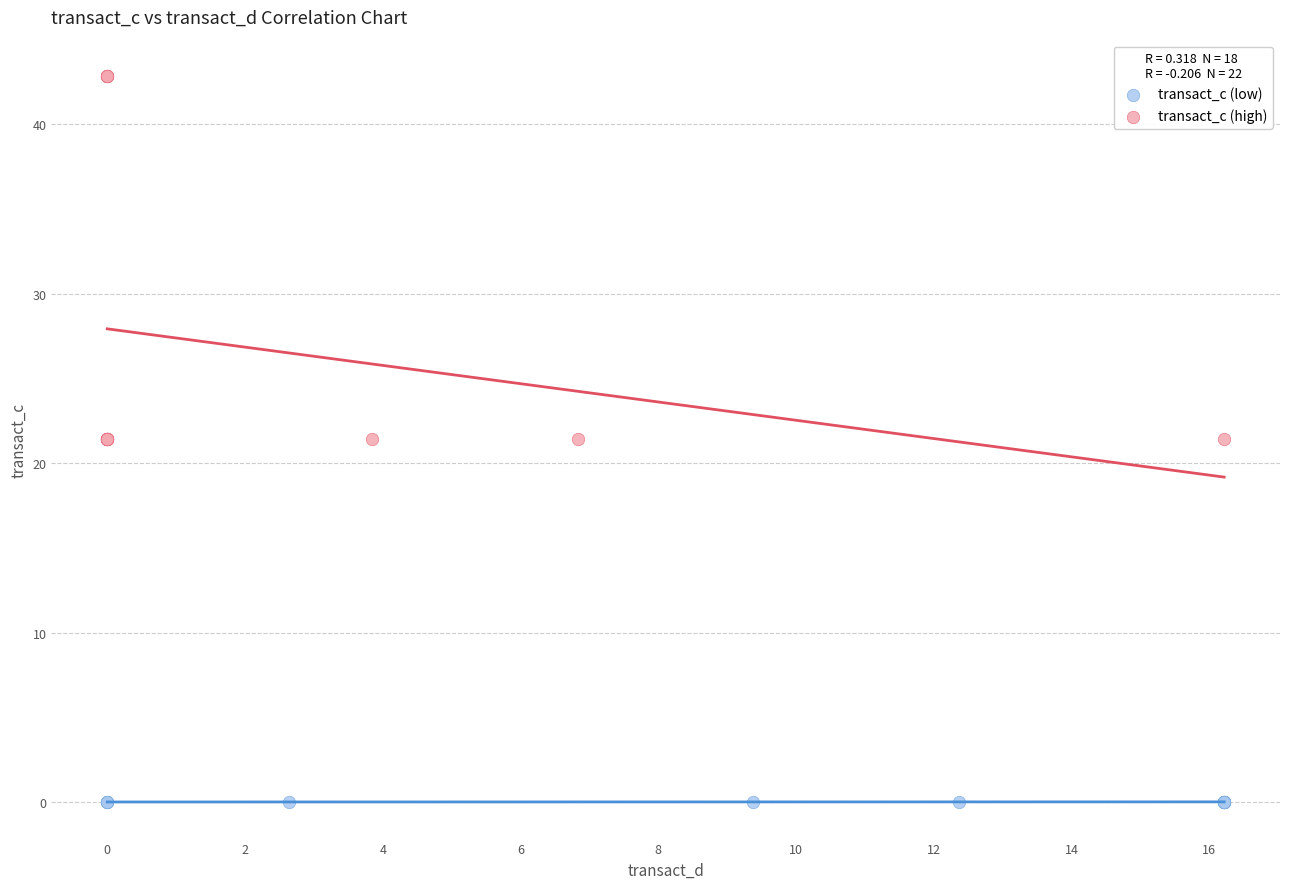

Which series reaches the maximum Y coordinate?

transact_c (high)